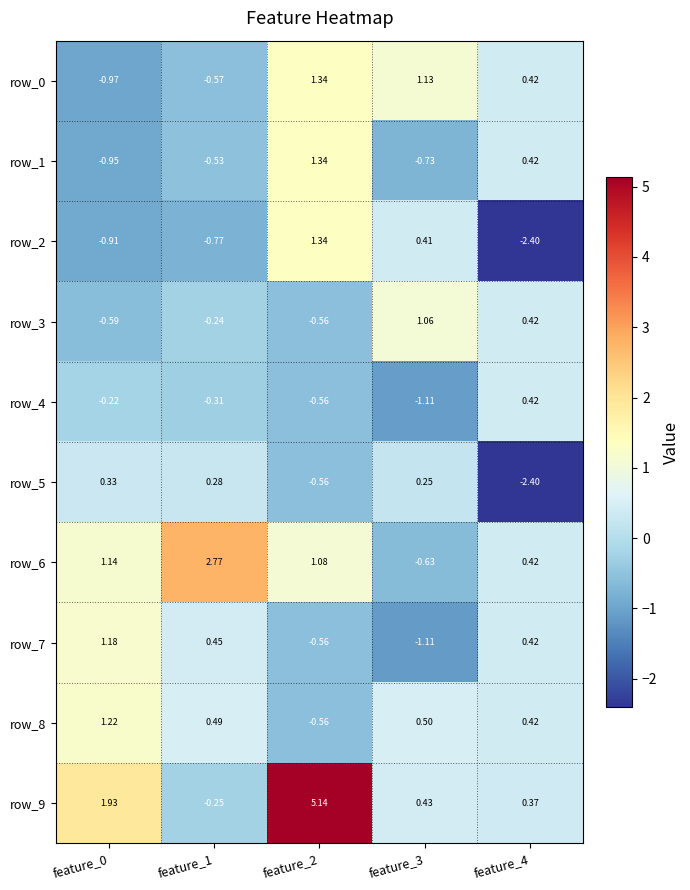

At which label does row_5 first exceed 0?

feature_0